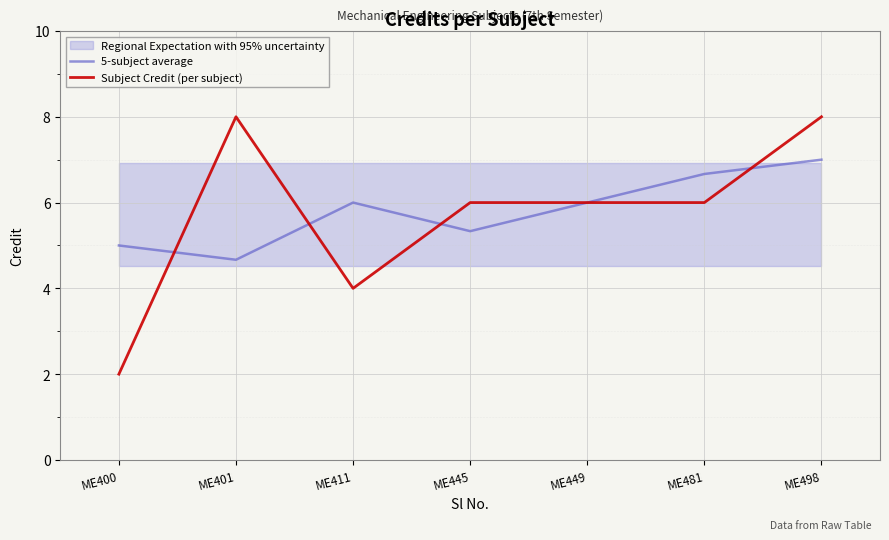

Does the chart display data point markers on the line(s)?

No